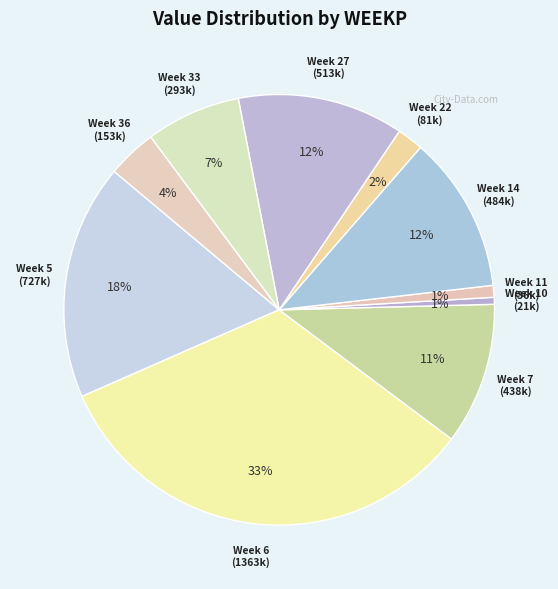

How many segments does this pie chart have?

10